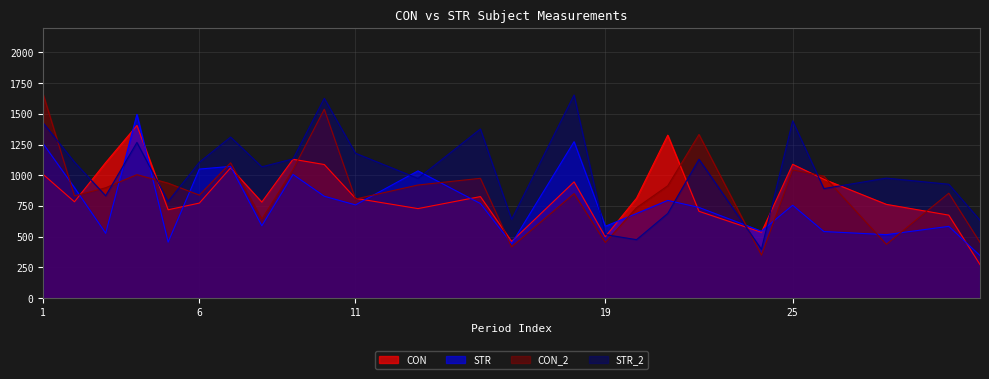

List the labels in order of CON_2 value, largest first.

1, 10, 22, 7, 9, 25, 4, 26, 15, 5, 13, 21, 3, 30, 18, 6, 2, 11, 20, 8, 19, 31, 28, 16, 24